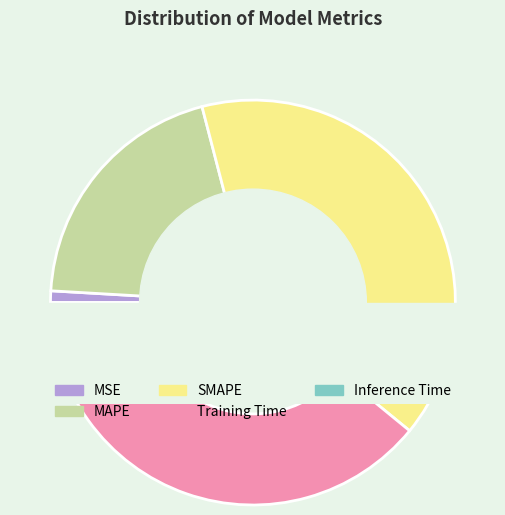

Which slice is the smallest?

Inference Time